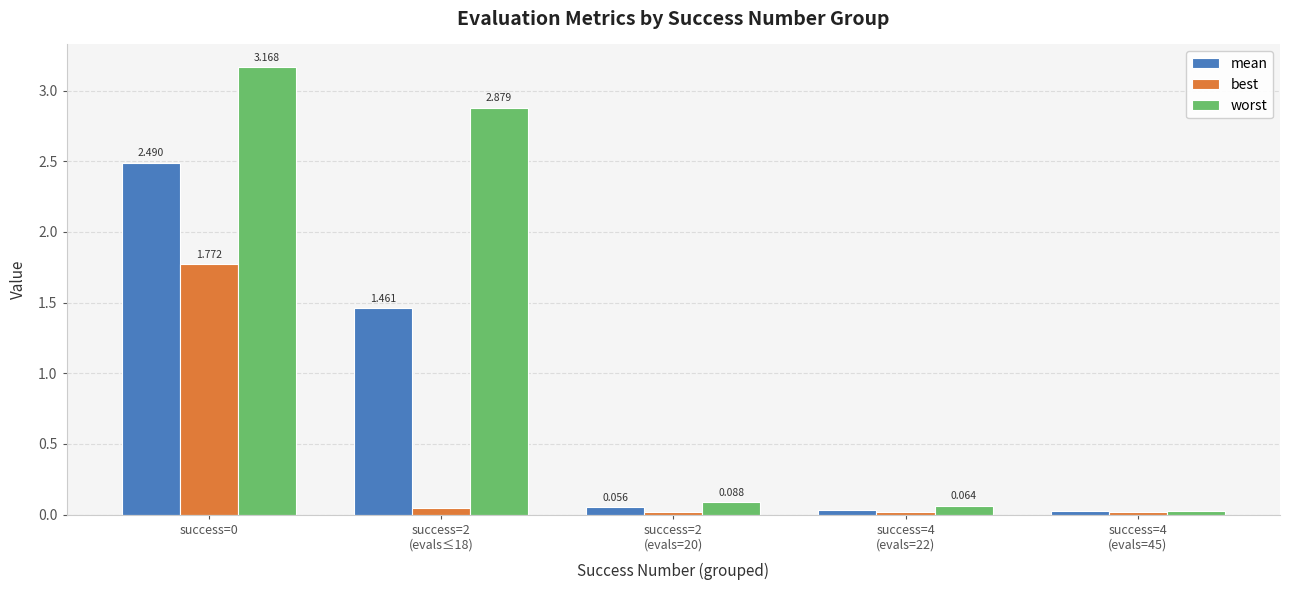

Which series has the largest total across all categories?

worst